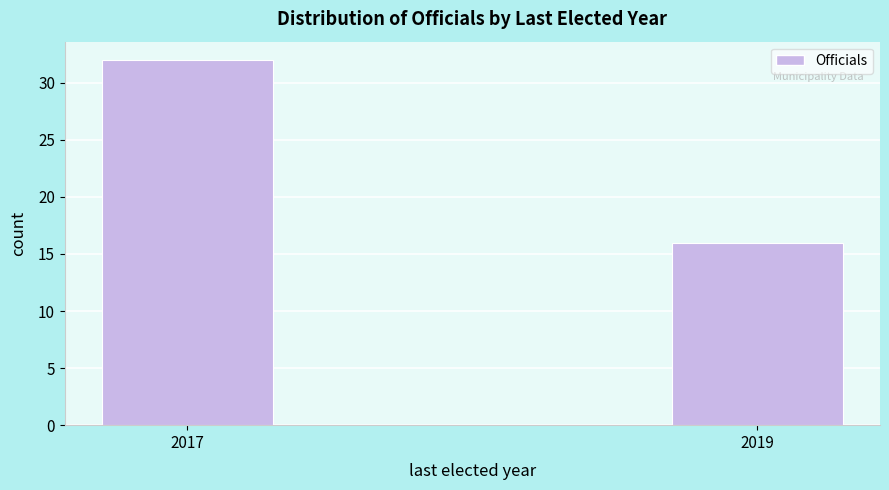

Reading left to right, extract all data points from this chart.

32	16